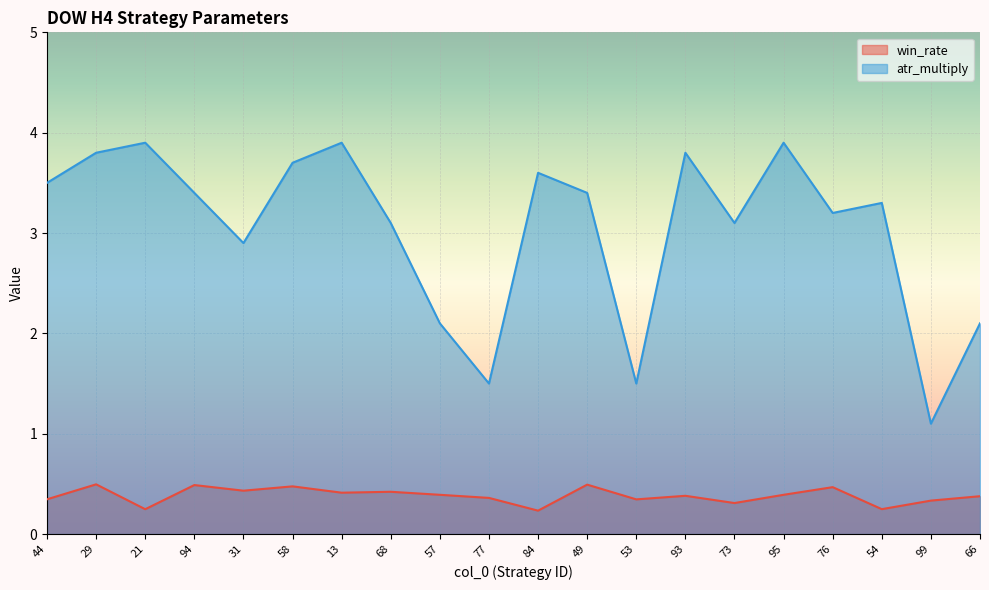

Reading left to right, transcribe all the data shown in this chart.

win_rate: 0.3	0.5	0.2	0.5	0.4	0.5	0.4	0.4	0.4	0.4	0.2	0.5	0.3	0.4	0.3	0.4	0.5	0.2	0.3	0.4
atr_multiply: 3.5	3.8	3.9	3.4	2.9	3.7	3.9	3.1	2.1	1.5	3.6	3.4	1.5	3.8	3.1	3.9	3.2	3.3	1.1	2.1